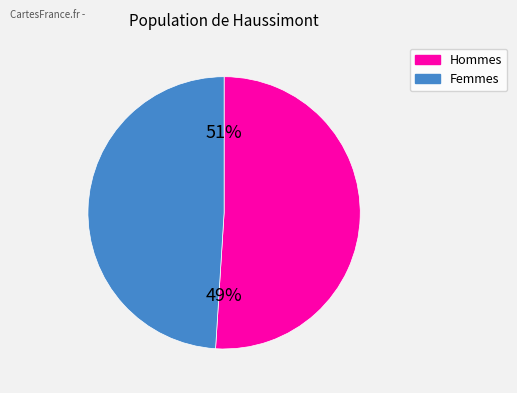

Between 0 and 1722, which is larger?

1722